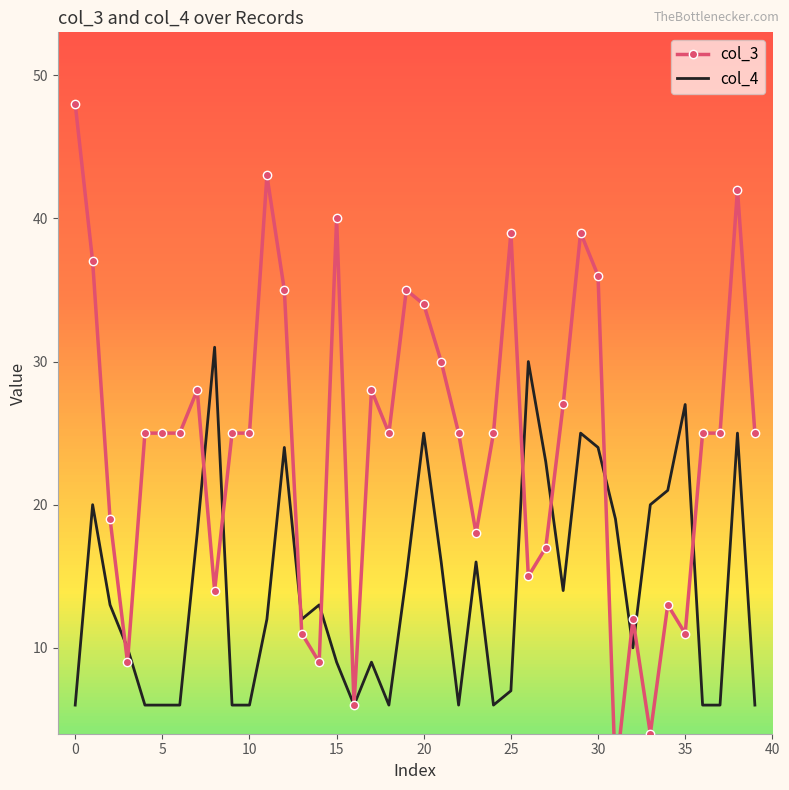

Between 29 and 32, which series saw the biggest shift?

col_3